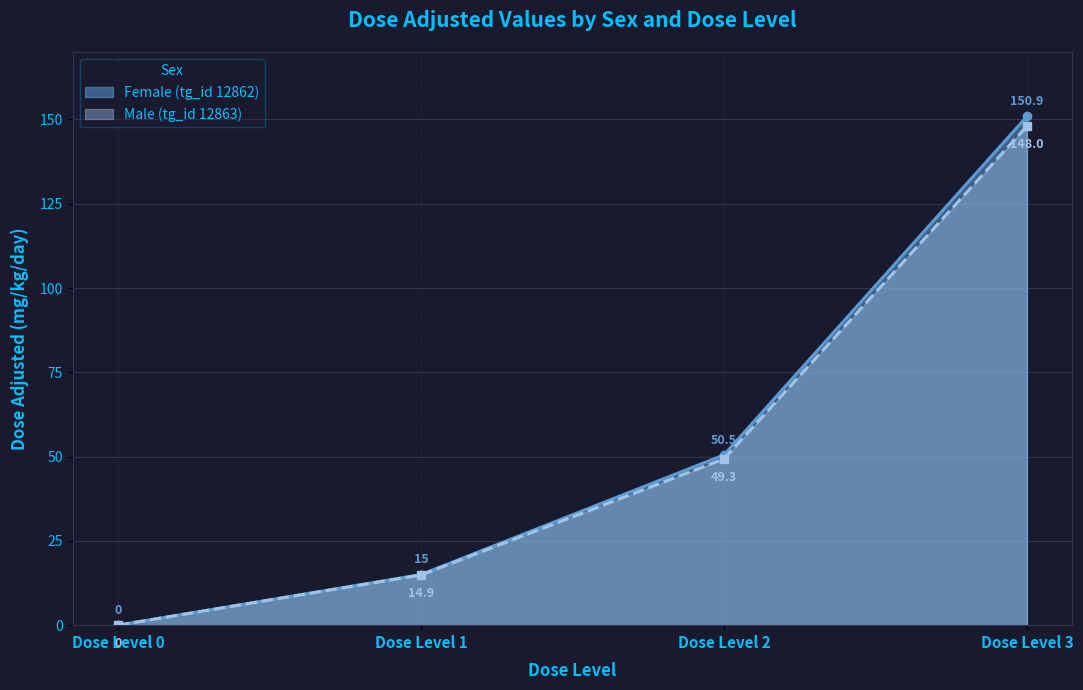

Is it true that Male (tg_id 12863) equals 49.3 at Dose Level 2?

True